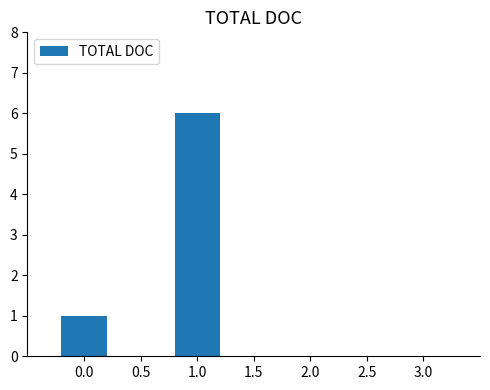

Is it true that the value at 3.0 is 4?

False